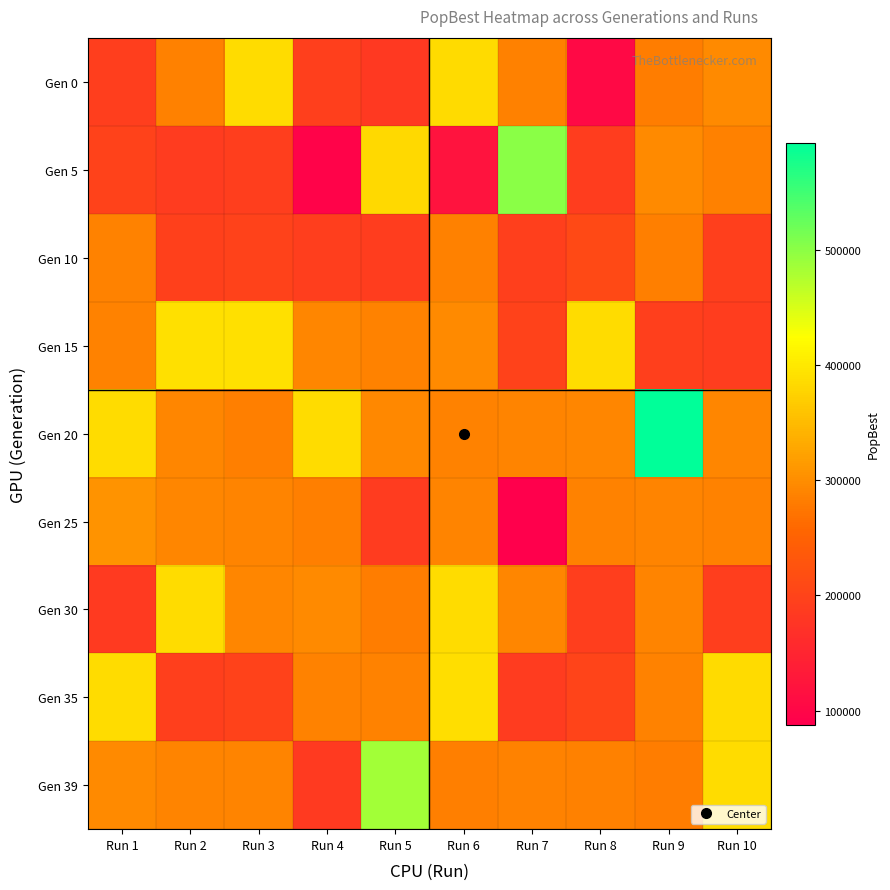

Which series has the largest range (max minus min)?

Gen 5